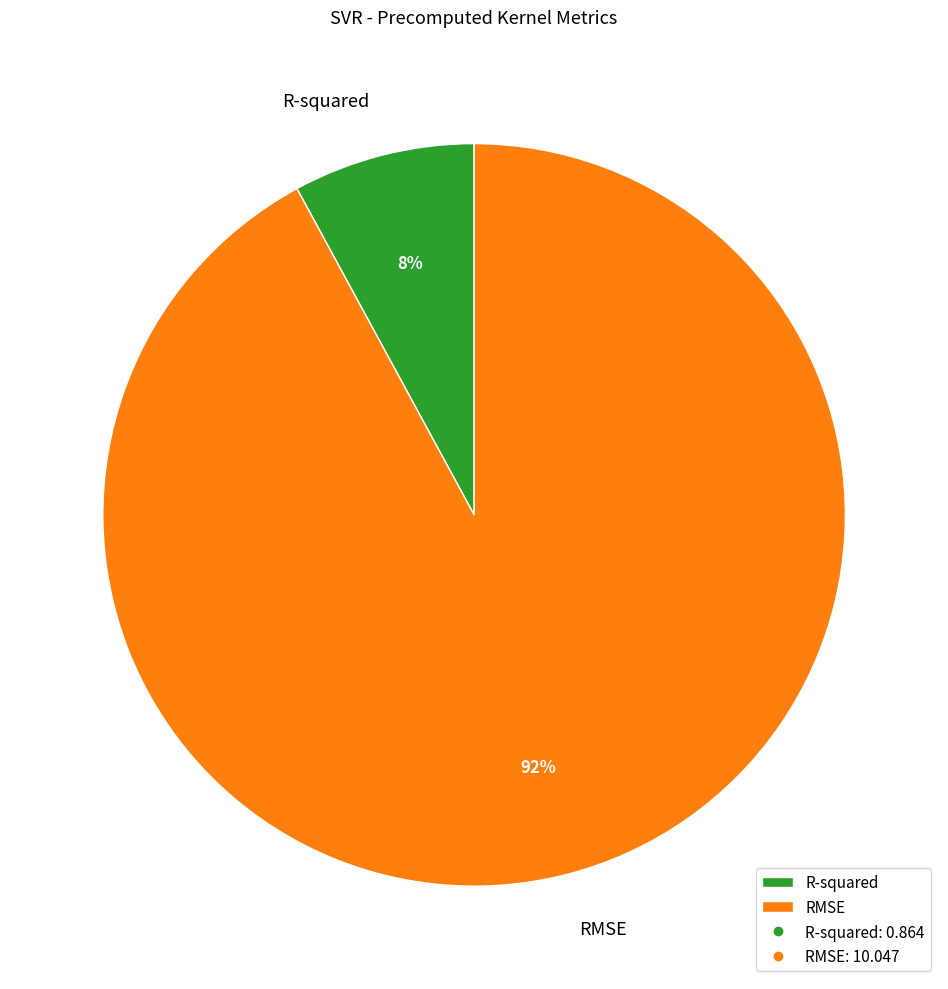

What percentage is the RMSE slice, to the nearest percent?

92%